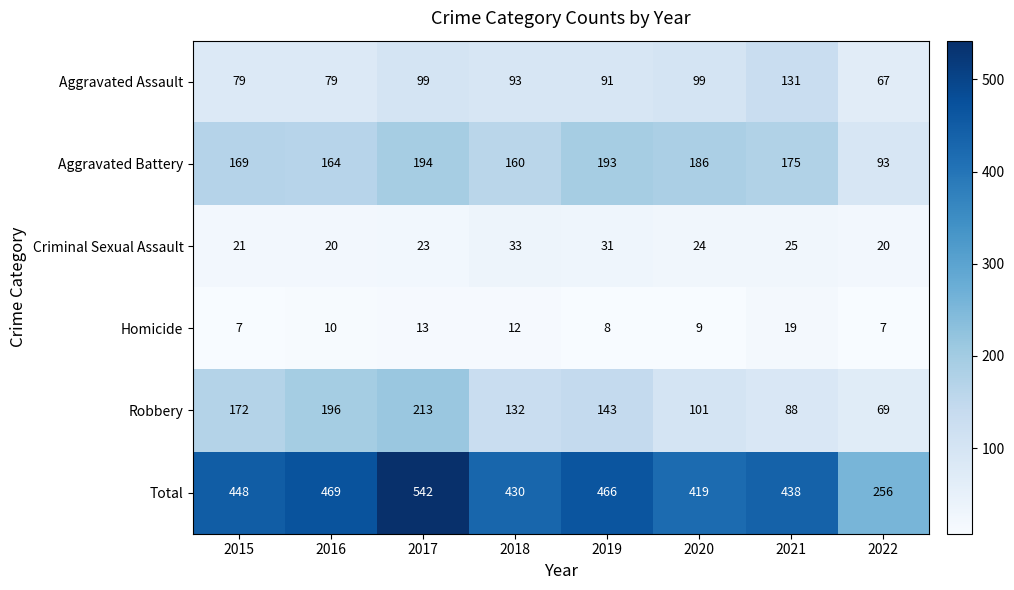

The Homicide series shows 7 at 2015. True or false?

True